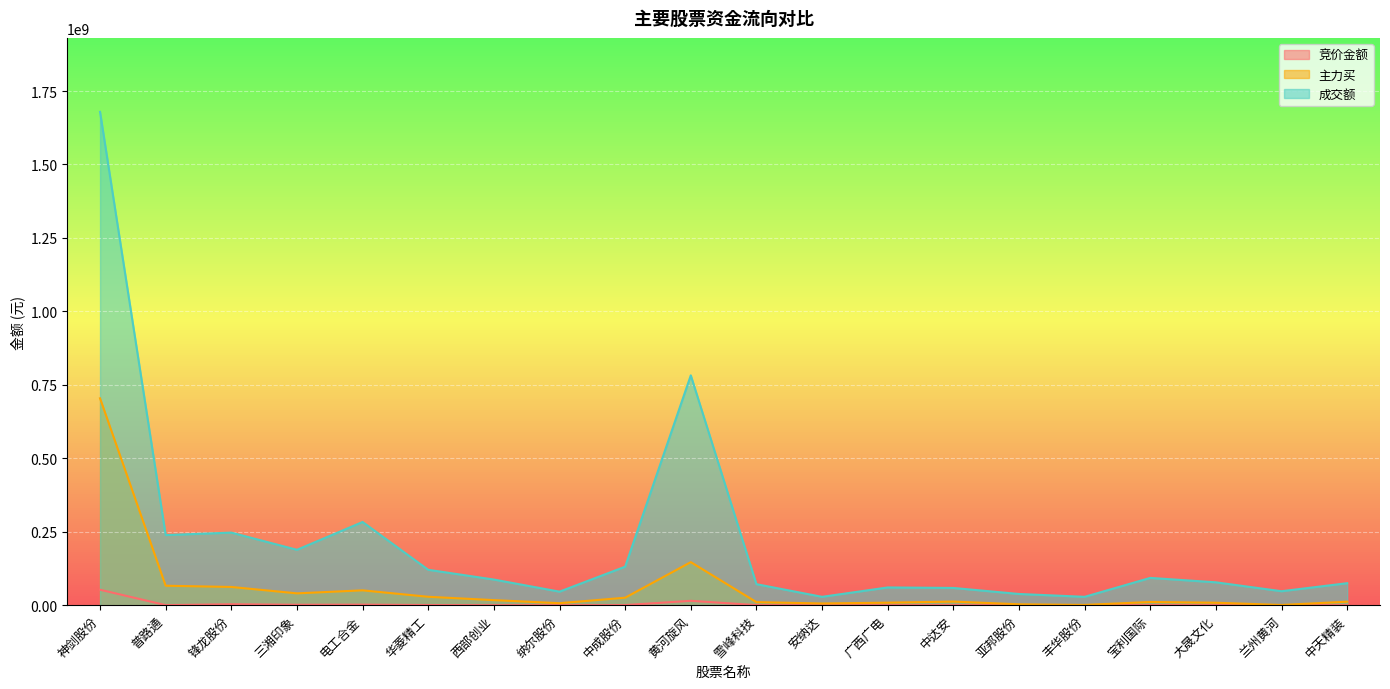

What is the label of the 10th point from the left?

黄河旋风